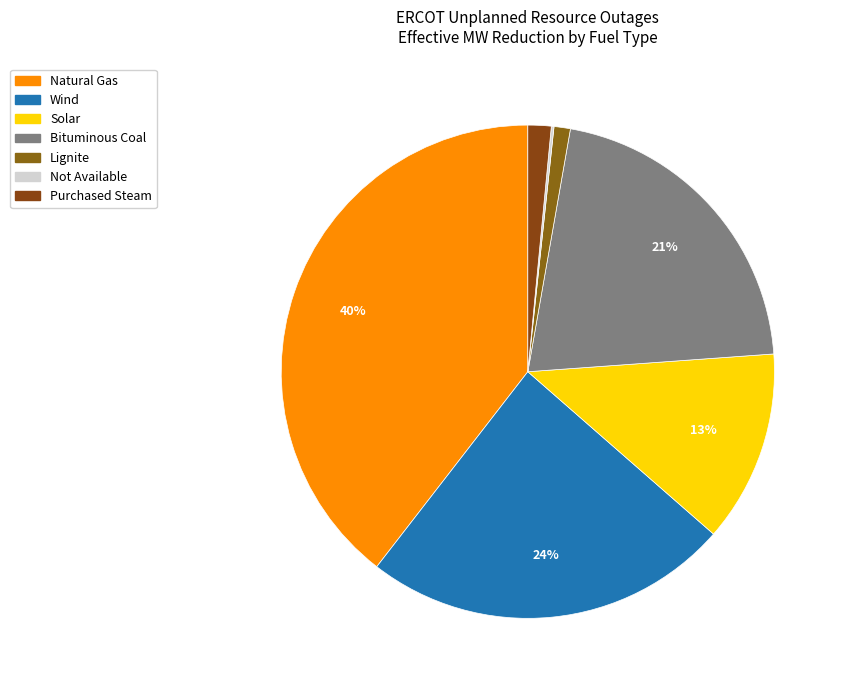

Do Solar and Lignite together represent more than half of the pie?

No